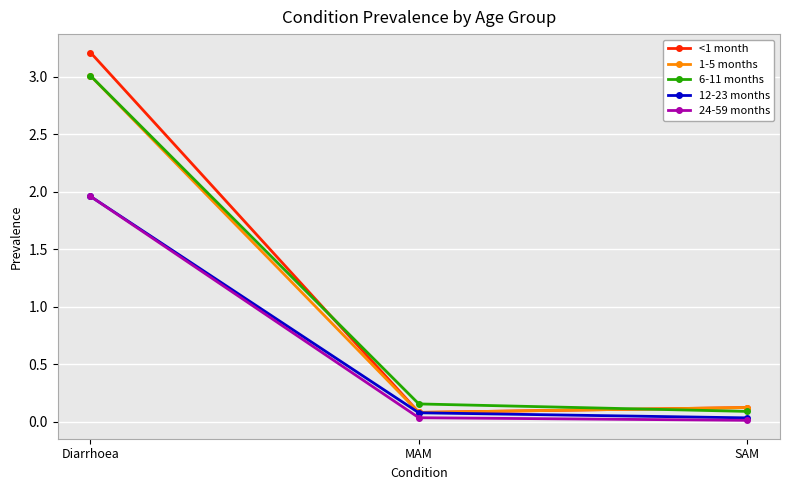

Is the value of <1 month at Diarrhoea greater than the value of 24-59 months at MAM?

Yes